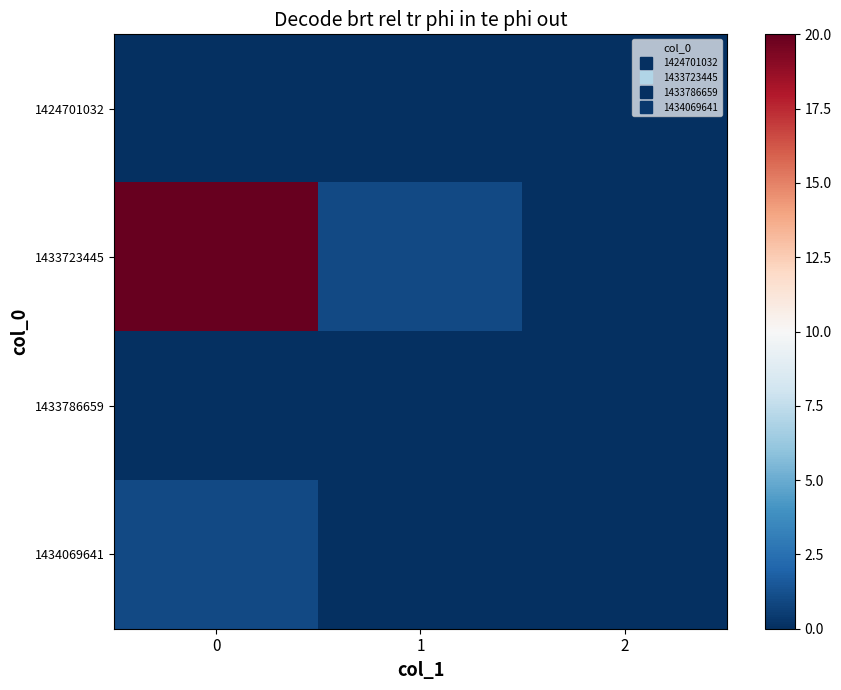

Which series has the largest total across all categories?

row_1